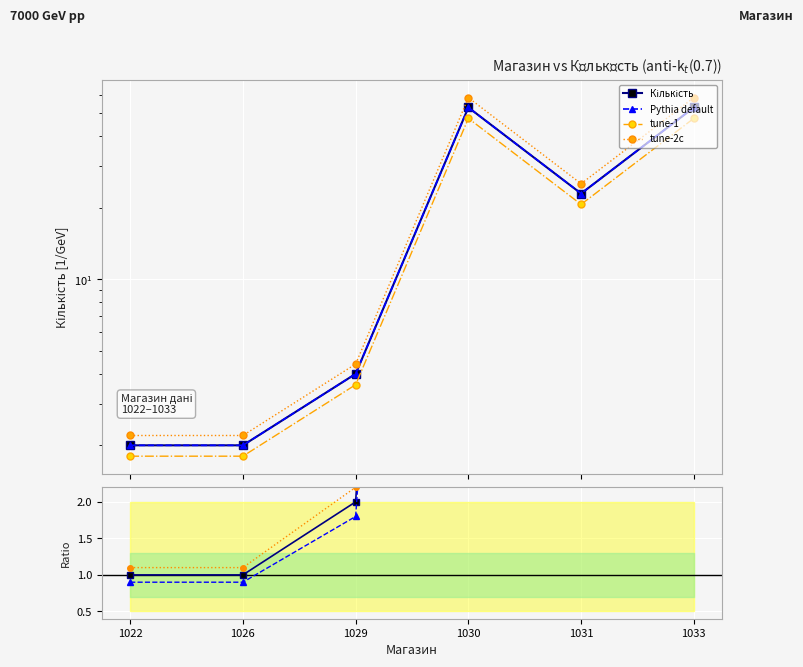

True or false: tune-1 and Ratio intersect in this chart.

False